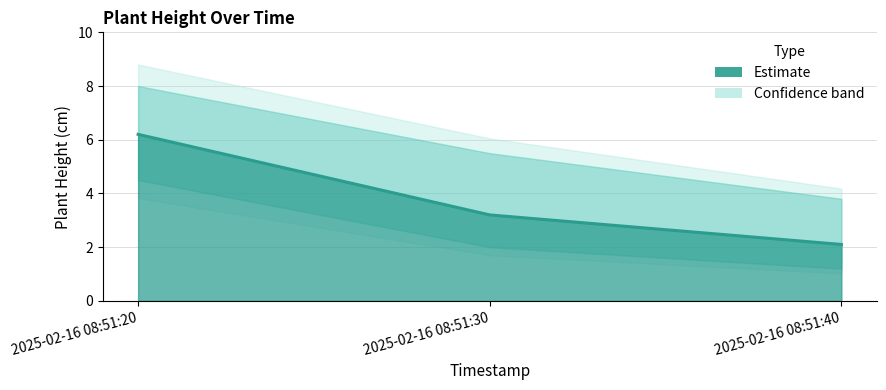

What is the difference between the maximum and second lowest values?

3.0